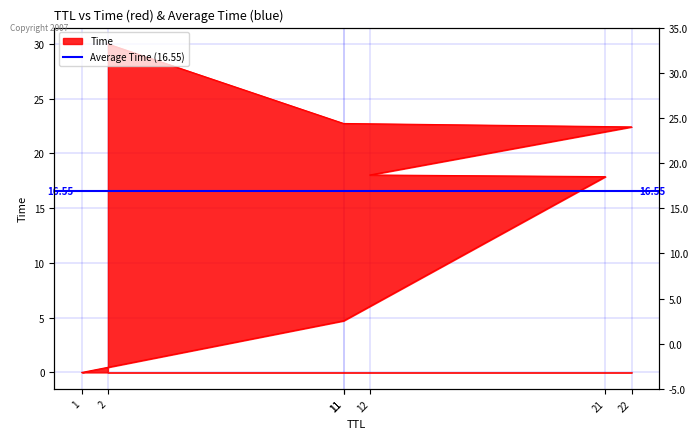

Does the chart have visible grid lines?

Yes